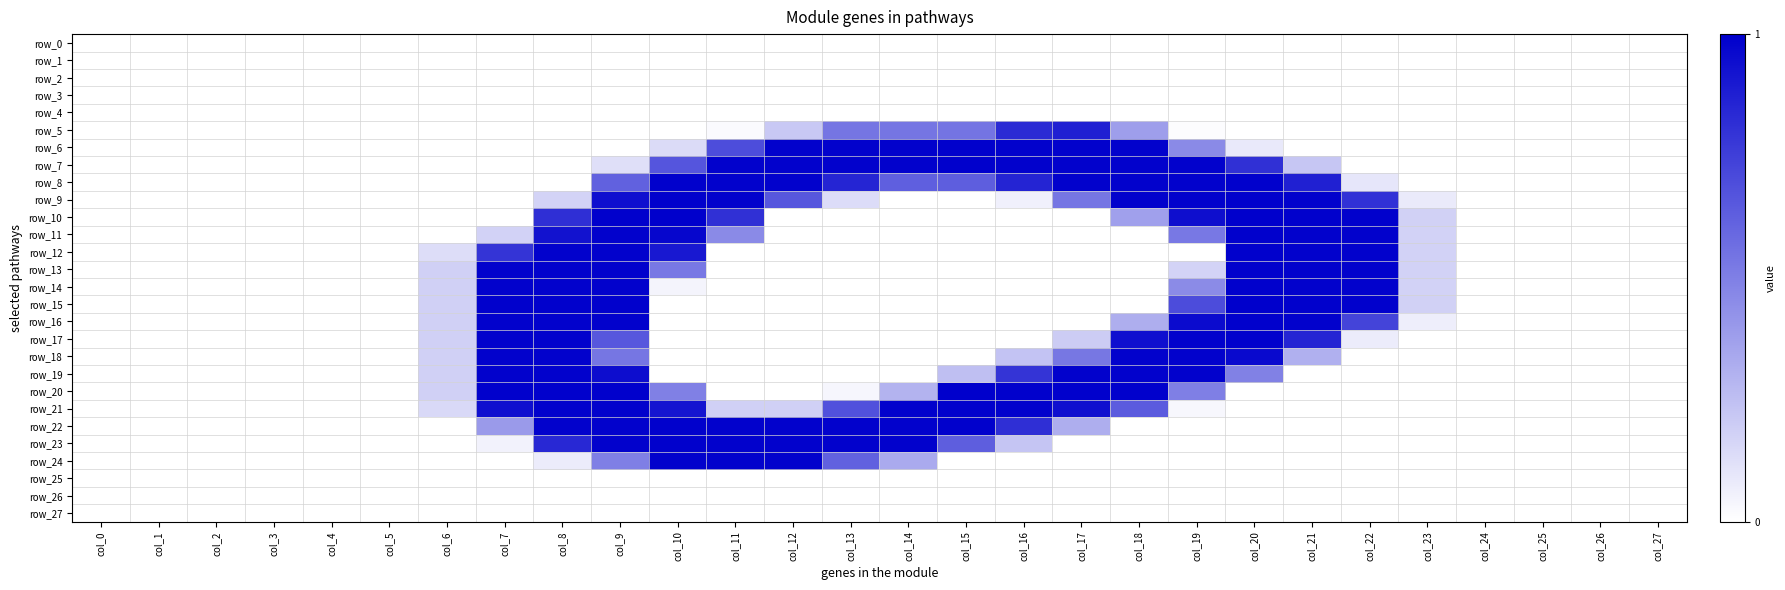

Reading left to right, list all the values displayed in this chart.

row_0: 0.0	0.0	0.0	0.0	0.0	0.0	0.0	0.0	0.0	0.0	0.0	0.0	0.0	0.0	0.0	0.0	0.0	0.0	0.0	0.0	0.0	0.0	0.0	0.0	0.0	0.0	0.0	0.0
row_1: 0.0	0.0	0.0	0.0	0.0	0.0	0.0	0.0	0.0	0.0	0.0	0.0	0.0	0.0	0.0	0.0	0.0	0.0	0.0	0.0	0.0	0.0	0.0	0.0	0.0	0.0	0.0	0.0
row_2: 0.0	0.0	0.0	0.0	0.0	0.0	0.0	0.0	0.0	0.0	0.0	0.0	0.0	0.0	0.0	0.0	0.0	0.0	0.0	0.0	0.0	0.0	0.0	0.0	0.0	0.0	0.0	0.0
row_3: 0.0	0.0	0.0	0.0	0.0	0.0	0.0	0.0	0.0	0.0	0.0	0.0	0.0	0.0	0.0	0.0	0.0	0.0	0.0	0.0	0.0	0.0	0.0	0.0	0.0	0.0	0.0	0.0
row_4: 0.0	0.0	0.0	0.0	0.0	0.0	0.0	0.0	0.0	0.0	0.0	0.0	0.0	0.0	0.0	0.0	0.0	0.0	0.0	0.0	0.0	0.0	0.0	0.0	0.0	0.0	0.0	0.0
row_5: 0.0	0.0	0.0	0.0	0.0	0.0	0.0	0.0	0.0	0.0	0.0	0.0	0.2	0.5	0.5	0.5	0.8	0.9	0.4	0.0	0.0	0.0	0.0	0.0	0.0	0.0	0.0	0.0
row_6: 0.0	0.0	0.0	0.0	0.0	0.0	0.0	0.0	0.0	0.0	0.1	0.7	1.0	1.0	1.0	1.0	1.0	1.0	1.0	0.5	0.1	0.0	0.0	0.0	0.0	0.0	0.0	0.0
row_7: 0.0	0.0	0.0	0.0	0.0	0.0	0.0	0.0	0.0	0.1	0.7	1.0	1.0	1.0	1.0	1.0	1.0	1.0	1.0	1.0	0.8	0.2	0.0	0.0	0.0	0.0	0.0	0.0
row_8: 0.0	0.0	0.0	0.0	0.0	0.0	0.0	0.0	0.0	0.6	1.0	1.0	1.0	0.9	0.6	0.6	0.9	1.0	1.0	1.0	1.0	0.9	0.1	0.0	0.0	0.0	0.0	0.0
row_9: 0.0	0.0	0.0	0.0	0.0	0.0	0.0	0.0	0.2	0.9	1.0	1.0	0.7	0.1	0.0	0.0	0.1	0.5	1.0	1.0	1.0	1.0	0.8	0.1	0.0	0.0	0.0	0.0
row_10: 0.0	0.0	0.0	0.0	0.0	0.0	0.0	0.0	0.8	1.0	1.0	0.8	0.0	0.0	0.0	0.0	0.0	0.0	0.4	0.9	1.0	1.0	1.0	0.2	0.0	0.0	0.0	0.0
row_11: 0.0	0.0	0.0	0.0	0.0	0.0	0.0	0.2	0.9	1.0	1.0	0.5	0.0	0.0	0.0	0.0	0.0	0.0	0.0	0.5	1.0	1.0	1.0	0.2	0.0	0.0	0.0	0.0
row_12: 0.0	0.0	0.0	0.0	0.0	0.0	0.1	0.8	1.0	1.0	0.9	0.0	0.0	0.0	0.0	0.0	0.0	0.0	0.0	0.0	1.0	1.0	1.0	0.2	0.0	0.0	0.0	0.0
row_13: 0.0	0.0	0.0	0.0	0.0	0.0	0.2	1.0	1.0	1.0	0.5	0.0	0.0	0.0	0.0	0.0	0.0	0.0	0.0	0.2	1.0	1.0	1.0	0.2	0.0	0.0	0.0	0.0
row_14: 0.0	0.0	0.0	0.0	0.0	0.0	0.2	1.0	1.0	1.0	0.0	0.0	0.0	0.0	0.0	0.0	0.0	0.0	0.0	0.5	1.0	1.0	1.0	0.2	0.0	0.0	0.0	0.0
row_15: 0.0	0.0	0.0	0.0	0.0	0.0	0.2	1.0	1.0	1.0	0.0	0.0	0.0	0.0	0.0	0.0	0.0	0.0	0.0	0.7	1.0	1.0	1.0	0.2	0.0	0.0	0.0	0.0
row_16: 0.0	0.0	0.0	0.0	0.0	0.0	0.2	1.0	1.0	1.0	0.0	0.0	0.0	0.0	0.0	0.0	0.0	0.0	0.3	1.0	1.0	1.0	0.7	0.1	0.0	0.0	0.0	0.0
row_17: 0.0	0.0	0.0	0.0	0.0	0.0	0.2	1.0	1.0	0.7	0.0	0.0	0.0	0.0	0.0	0.0	0.0	0.2	0.9	1.0	1.0	0.9	0.1	0.0	0.0	0.0	0.0	0.0
row_18: 0.0	0.0	0.0	0.0	0.0	0.0	0.2	1.0	1.0	0.5	0.0	0.0	0.0	0.0	0.0	0.0	0.2	0.5	1.0	1.0	1.0	0.3	0.0	0.0	0.0	0.0	0.0	0.0
row_19: 0.0	0.0	0.0	0.0	0.0	0.0	0.2	1.0	1.0	0.9	0.0	0.0	0.0	0.0	0.0	0.3	0.8	1.0	1.0	1.0	0.5	0.0	0.0	0.0	0.0	0.0	0.0	0.0
row_20: 0.0	0.0	0.0	0.0	0.0	0.0	0.2	1.0	1.0	1.0	0.5	0.0	0.0	0.0	0.3	1.0	1.0	1.0	1.0	0.5	0.0	0.0	0.0	0.0	0.0	0.0	0.0	0.0
row_21: 0.0	0.0	0.0	0.0	0.0	0.0	0.1	0.9	1.0	1.0	0.9	0.2	0.2	0.7	1.0	1.0	1.0	0.9	0.6	0.0	0.0	0.0	0.0	0.0	0.0	0.0	0.0	0.0
row_22: 0.0	0.0	0.0	0.0	0.0	0.0	0.0	0.4	1.0	1.0	1.0	1.0	1.0	1.0	1.0	1.0	0.8	0.3	0.0	0.0	0.0	0.0	0.0	0.0	0.0	0.0	0.0	0.0
row_23: 0.0	0.0	0.0	0.0	0.0	0.0	0.0	0.1	0.8	1.0	1.0	1.0	1.0	1.0	1.0	0.6	0.2	0.0	0.0	0.0	0.0	0.0	0.0	0.0	0.0	0.0	0.0	0.0
row_24: 0.0	0.0	0.0	0.0	0.0	0.0	0.0	0.0	0.1	0.5	1.0	1.0	1.0	0.6	0.3	0.0	0.0	0.0	0.0	0.0	0.0	0.0	0.0	0.0	0.0	0.0	0.0	0.0
row_25: 0.0	0.0	0.0	0.0	0.0	0.0	0.0	0.0	0.0	0.0	0.0	0.0	0.0	0.0	0.0	0.0	0.0	0.0	0.0	0.0	0.0	0.0	0.0	0.0	0.0	0.0	0.0	0.0
row_26: 0.0	0.0	0.0	0.0	0.0	0.0	0.0	0.0	0.0	0.0	0.0	0.0	0.0	0.0	0.0	0.0	0.0	0.0	0.0	0.0	0.0	0.0	0.0	0.0	0.0	0.0	0.0	0.0
row_27: 0.0	0.0	0.0	0.0	0.0	0.0	0.0	0.0	0.0	0.0	0.0	0.0	0.0	0.0	0.0	0.0	0.0	0.0	0.0	0.0	0.0	0.0	0.0	0.0	0.0	0.0	0.0	0.0